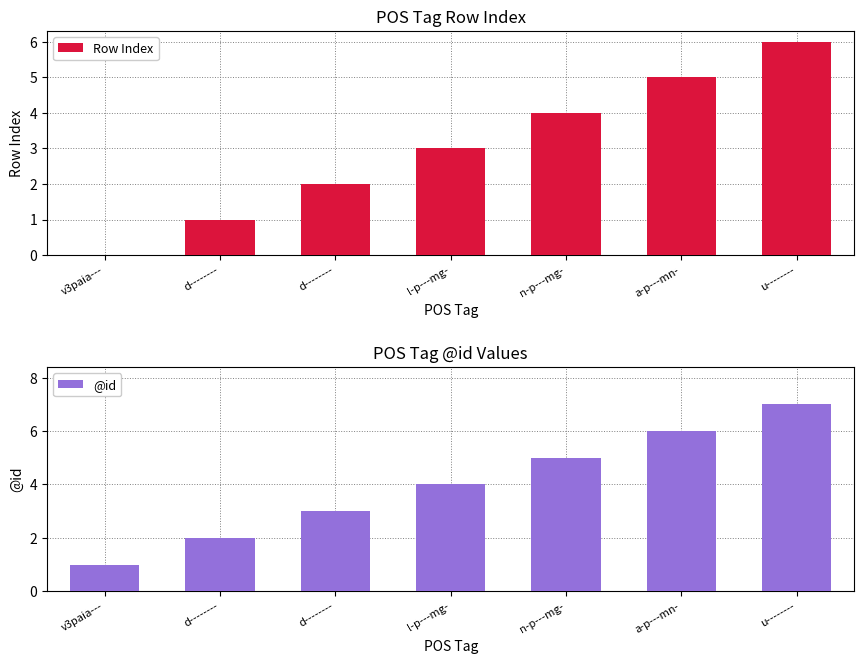

True or false: @id has a value of 3 at d--------.

True